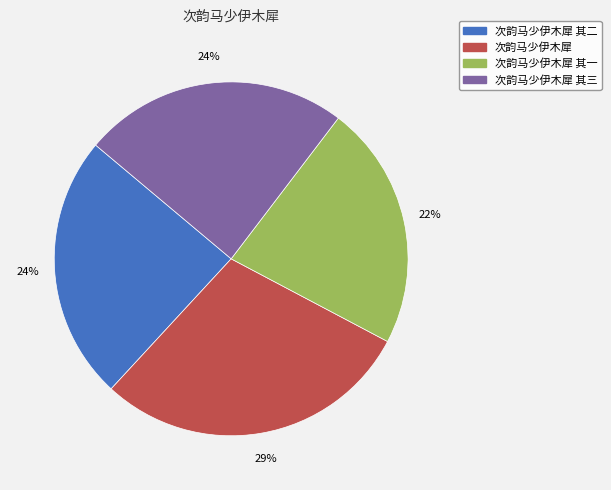

To the nearest percent, what is the average slice percentage?

25%